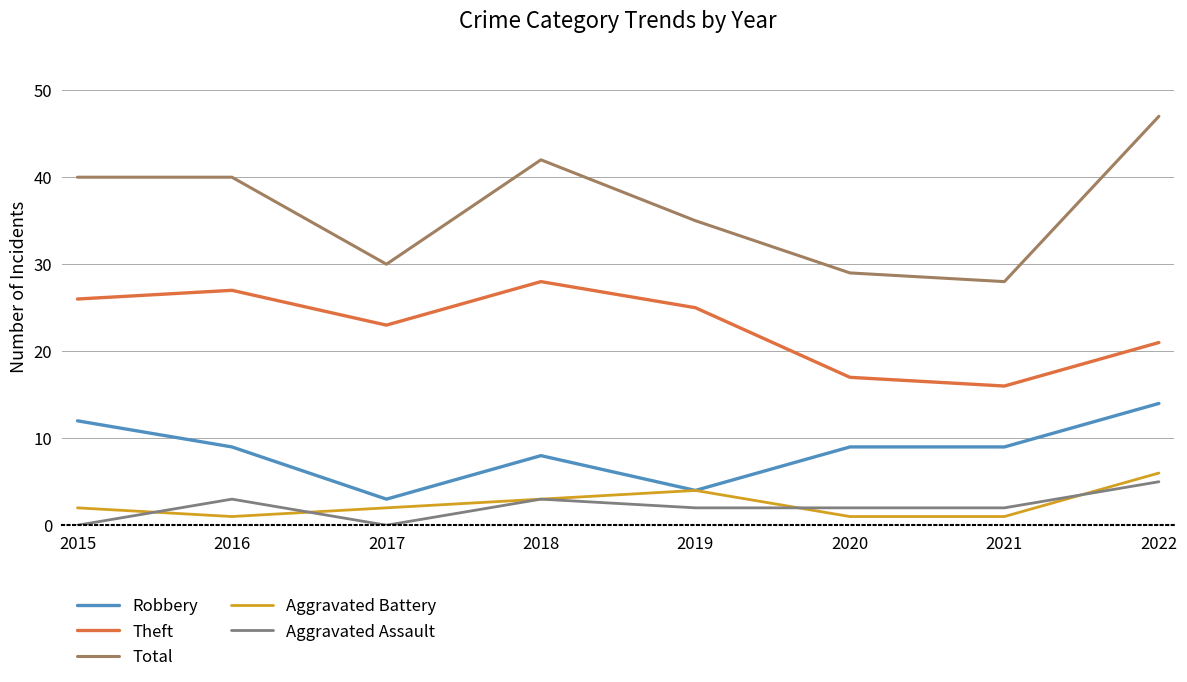

Reading left to right, extract all data points from this chart.

Robbery: 2015=12	2016=9	2017=3	2018=8	2019=4	2020=9	2021=9	2022=14
Theft: 2015=26	2016=27	2017=23	2018=28	2019=25	2020=17	2021=16	2022=21
Total: 2015=40	2016=40	2017=30	2018=42	2019=35	2020=29	2021=28	2022=47
Aggravated Battery: 2015=2	2016=1	2017=2	2018=3	2019=4	2020=1	2021=1	2022=6
Aggravated Assault: 2015=0	2016=3	2017=0	2018=3	2019=2	2020=2	2021=2	2022=5